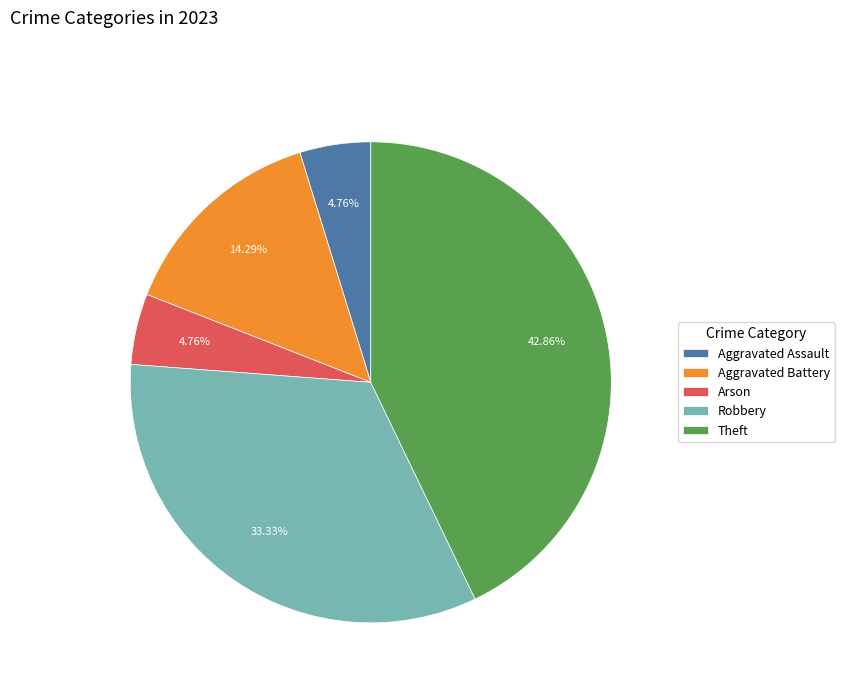

To the nearest percent, what portion does Theft represent?

43%